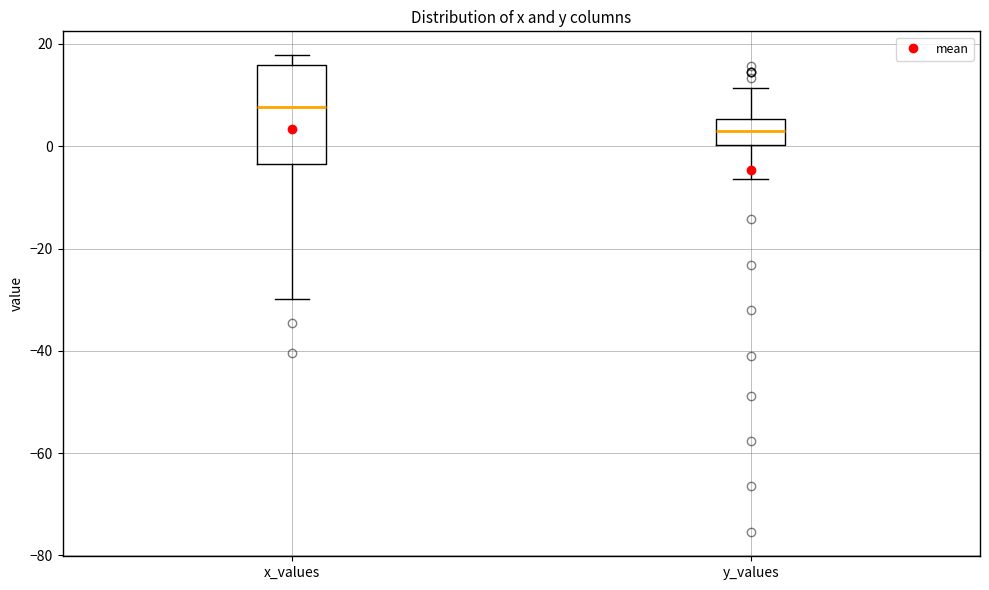

Where does the median line of the box for y_values sit on the y-axis? The values are not printed on the chart, so give them approximately, as read against the axis.

4